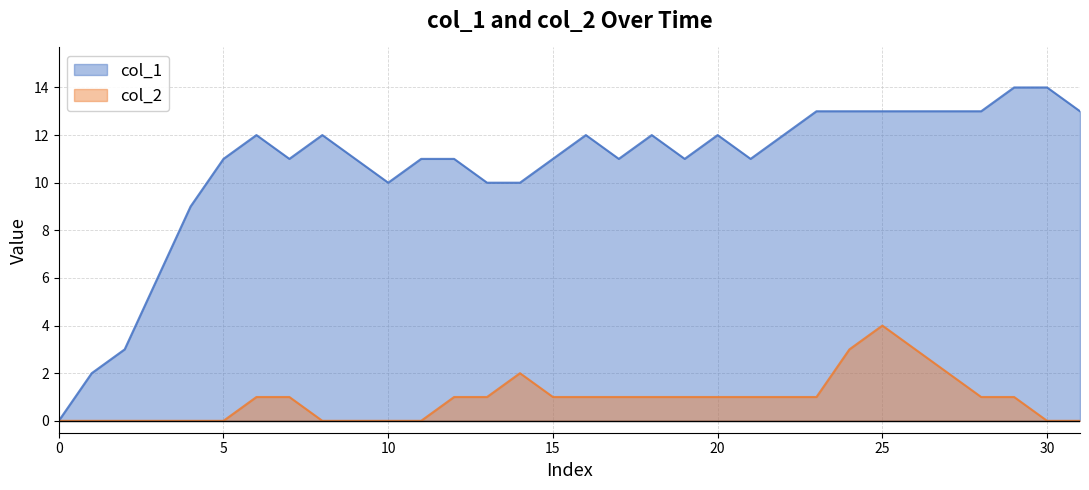

What is the label of the 12th point from the right?

20